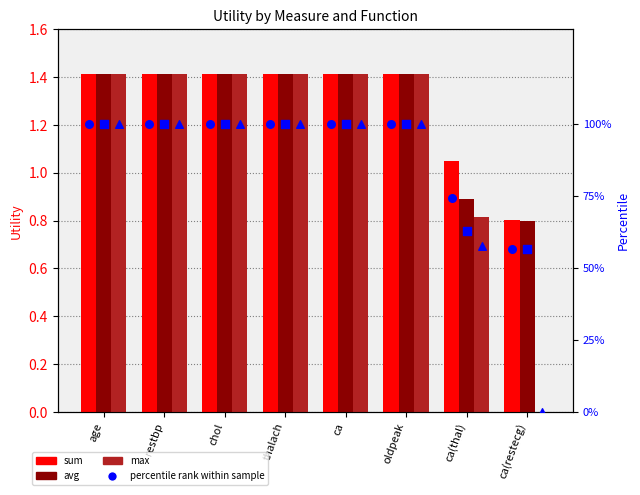

What is the total value across all series at ca(restecg)?

114.9